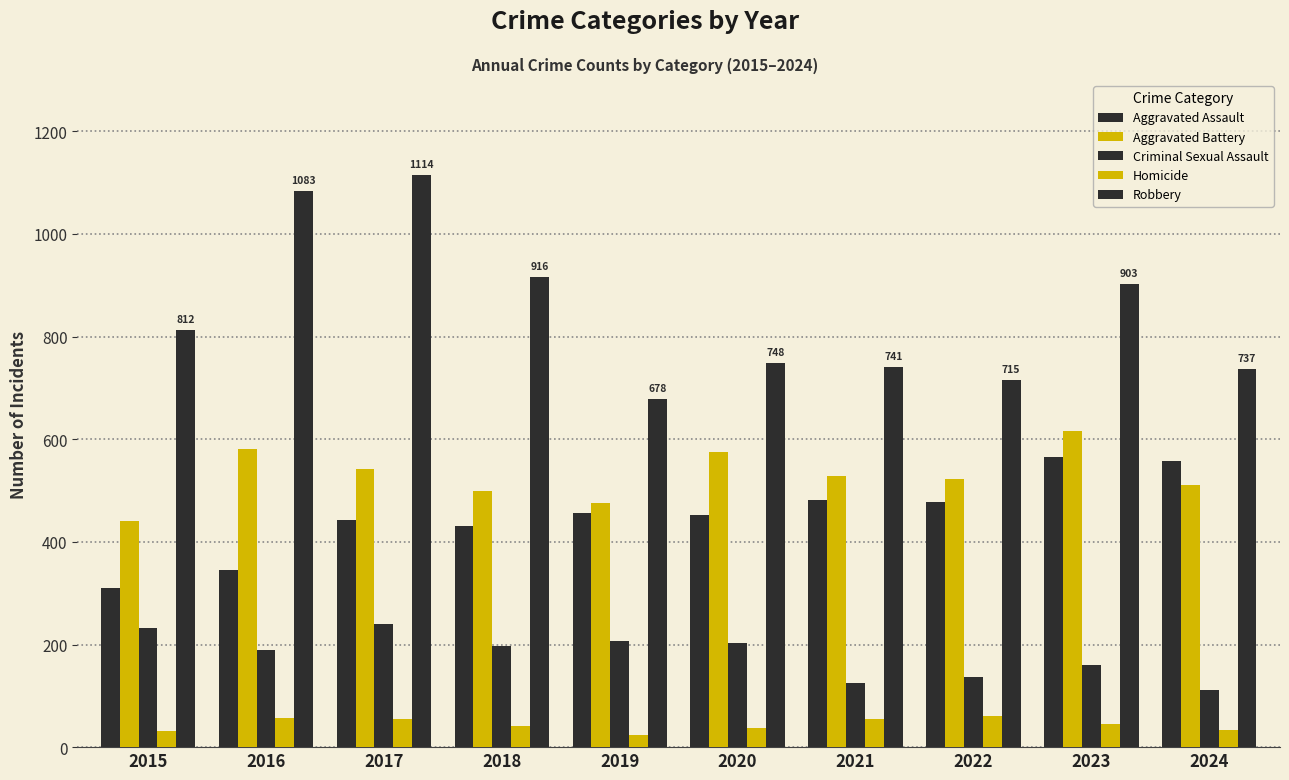

What is the maximum value shown in the chart?

1114